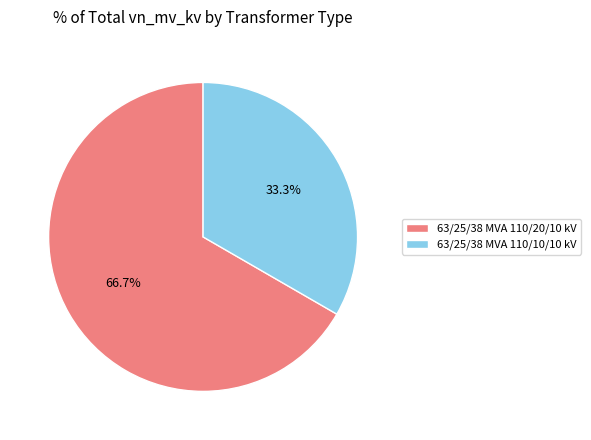

The 63/25/38 MVA 110/20/10 kV slice represents 67% of the pie. True or false?

True